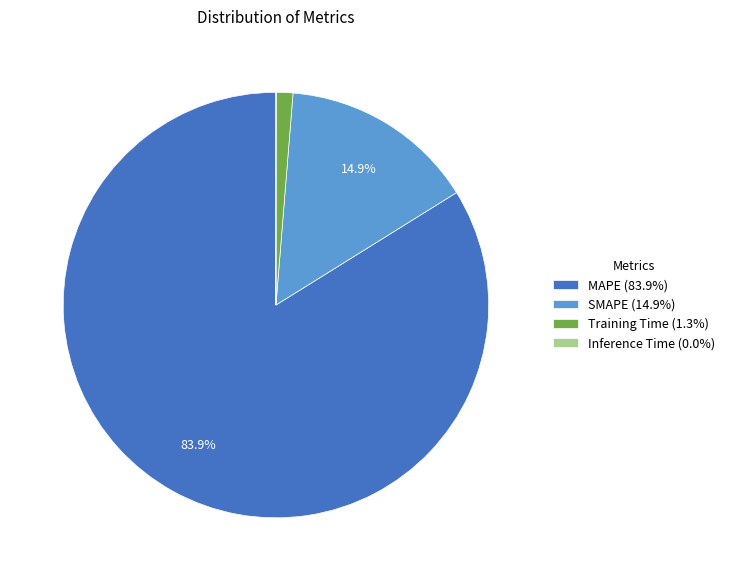

To the nearest percent, what portion does Training Time represent?

1%